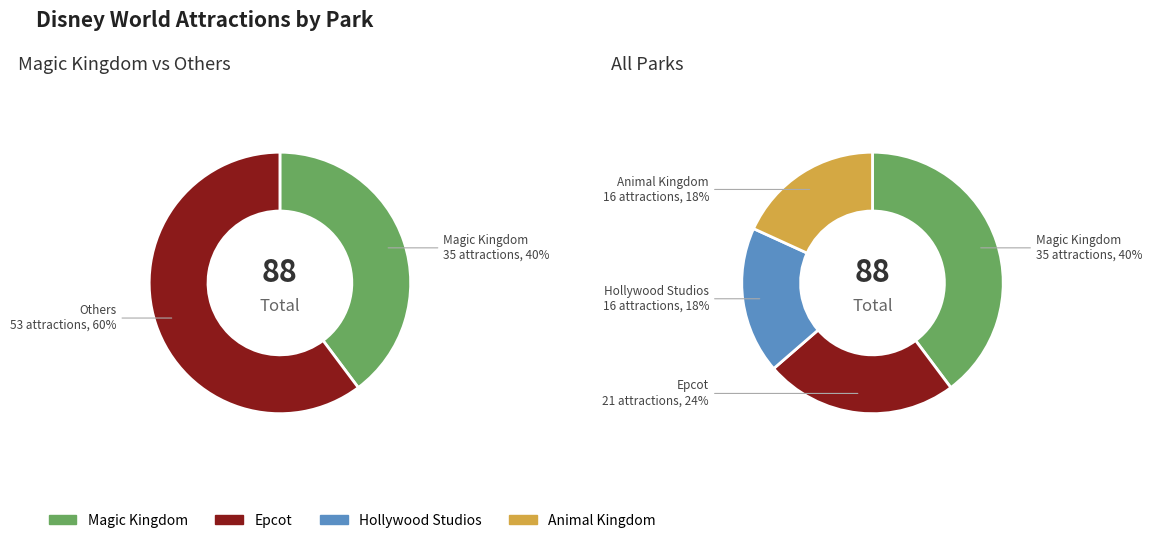

True or false: Animal Kingdom accounts for 32% of the total.

False